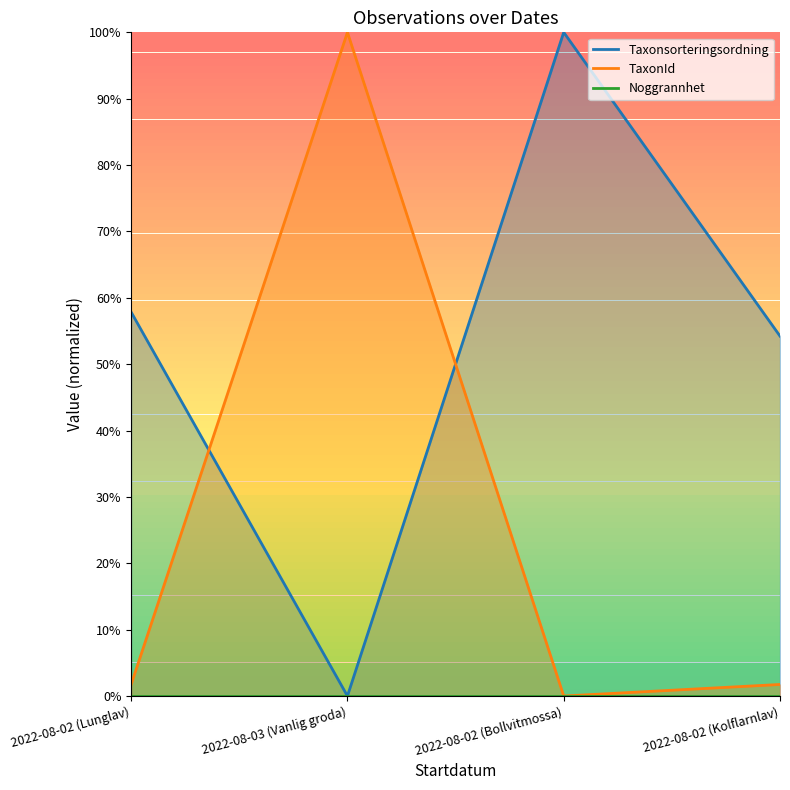

The Taxonsorteringsordning series shows 0.5 at 2022-08-02 (Bollvitmossa). True or false?

False